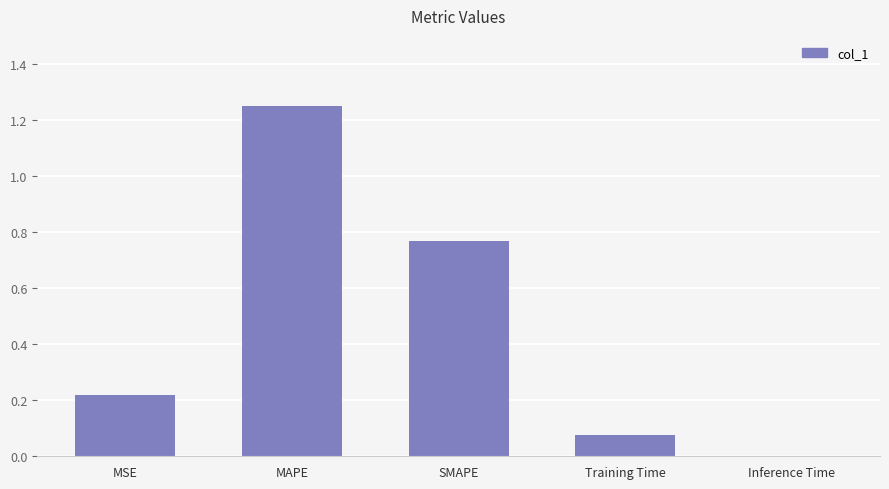

Which label corresponds to the largest value in the chart?

MAPE